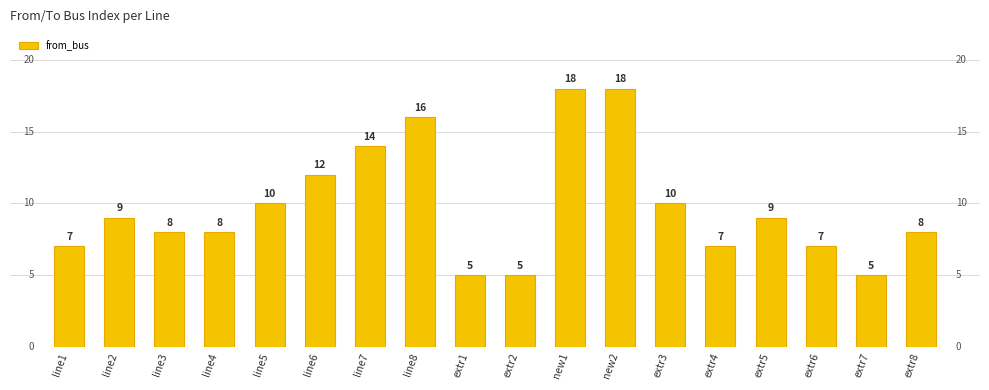

At which label does the data first exceed 9?

line5